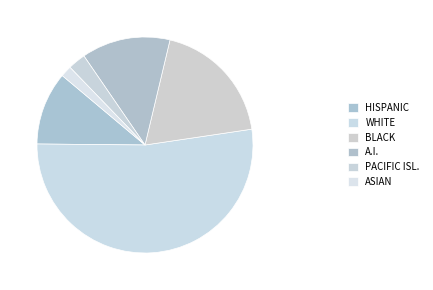

How many slices are in this pie chart?

6